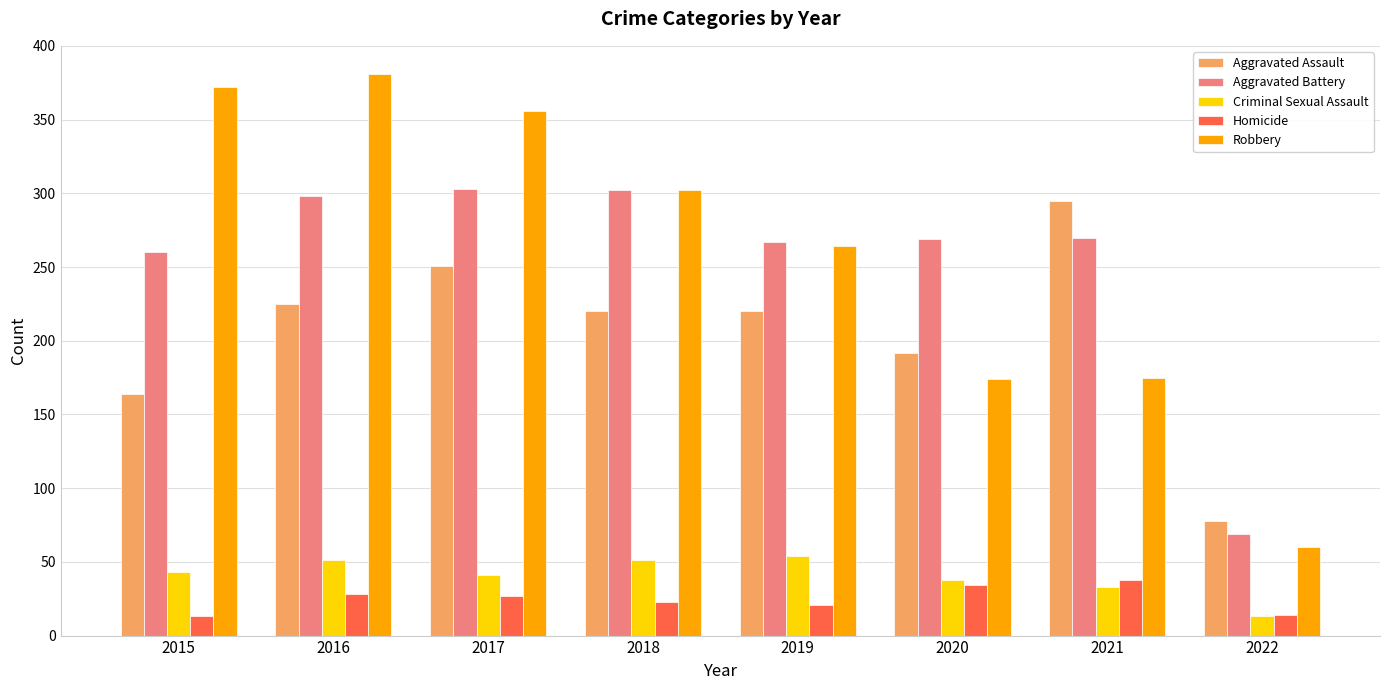

What is the lowest value of the Aggravated Assault series?

78